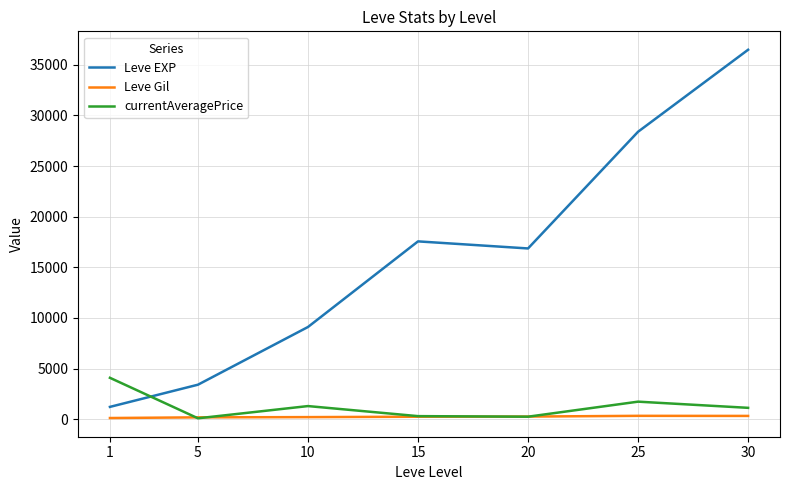

Between which two adjacent categories do Leve EXP and currentAveragePrice first intersect?

1 and 5